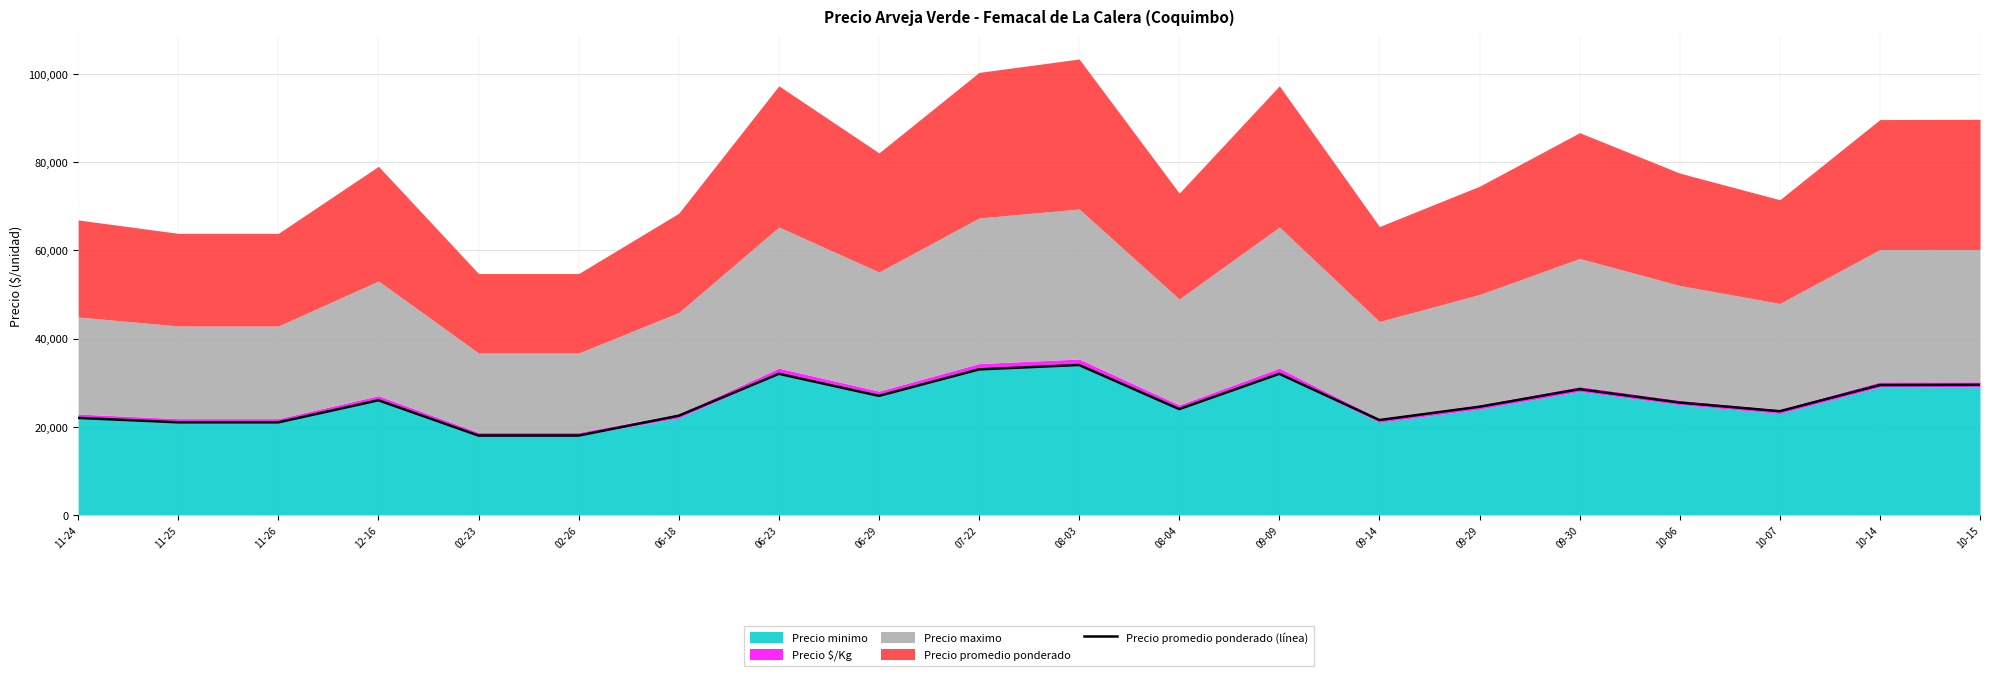

What position from the left is 10-15?

20